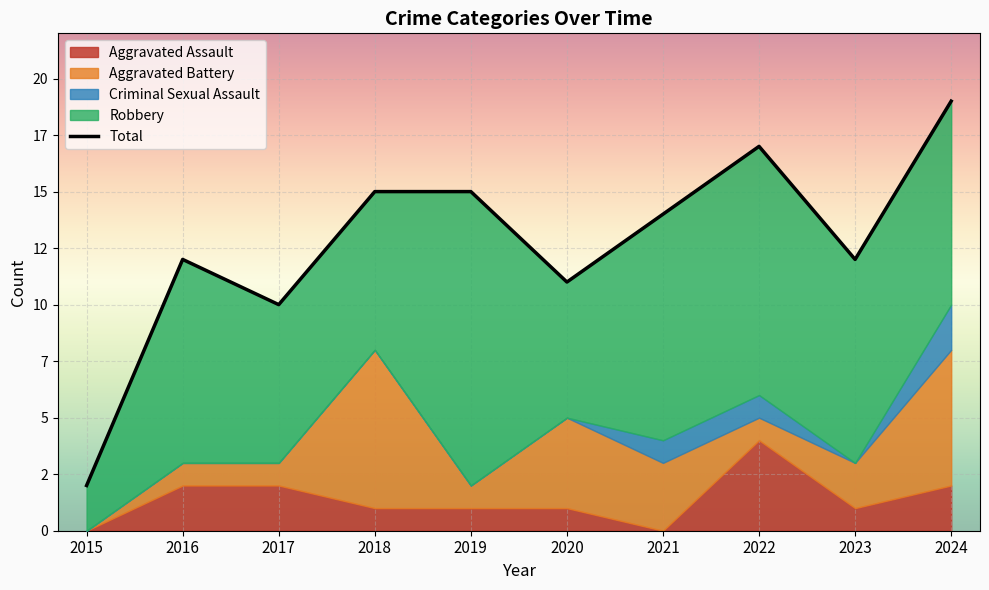

Is it true that the value at 2021 is 22?

False